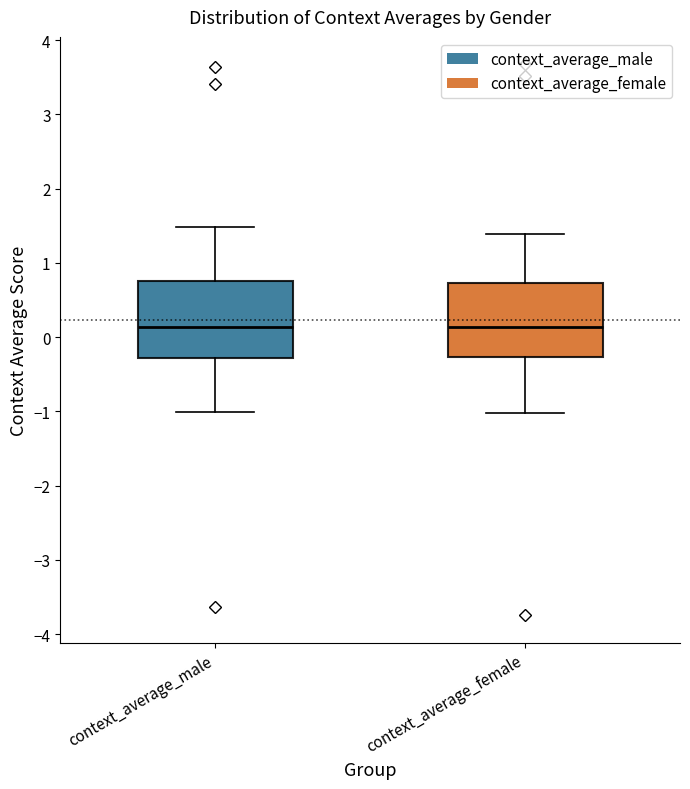

Reading left to right, read every box against the y-axis: the position of its median line, the range the box covers, and the ends of its whiskers. The values are not printed on the chart, so give them approximately, as read against the axis.

context_average_male: median 0.1, box -0.3 to 0.8, whiskers -1.0 to 1.5
context_average_female: median 0.1, box -0.3 to 0.7, whiskers -1.0 to 1.4